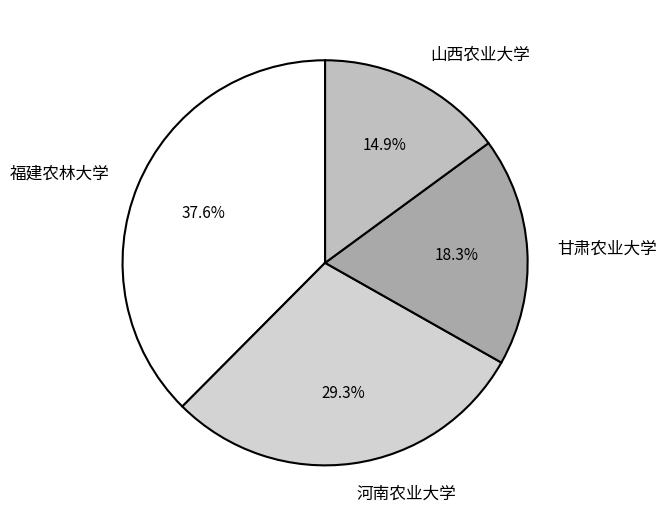

Is there any slice that represents more than half of the pie?

No